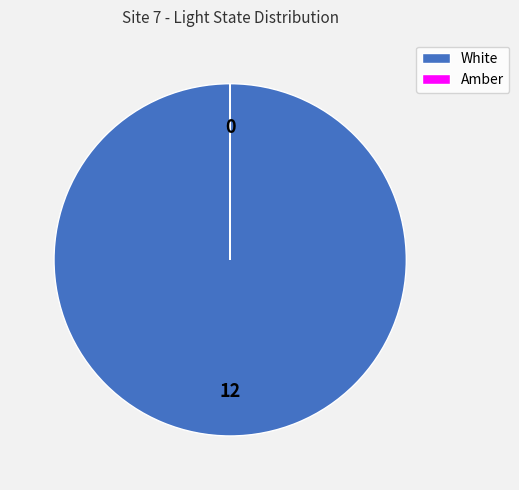

True or false: White accounts for 100% of the total.

True